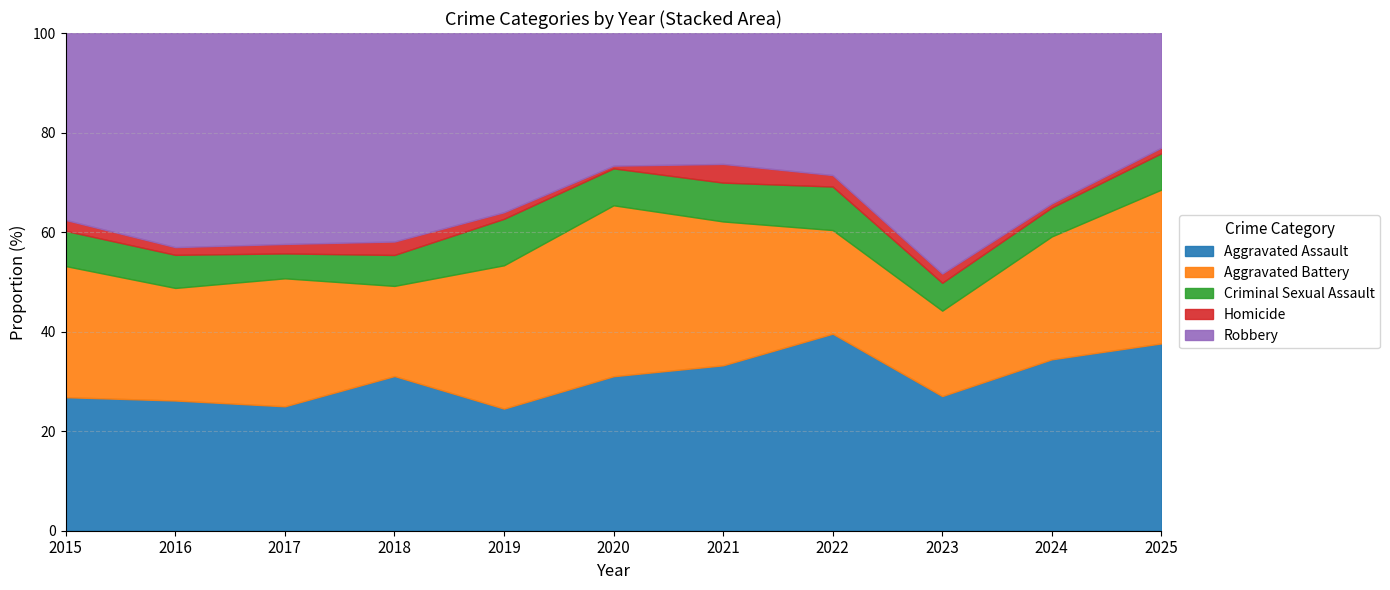

Rank the series at 2017 from highest to lowest value.

Robbery, Aggravated Battery, Aggravated Assault, Criminal Sexual Assault, Homicide